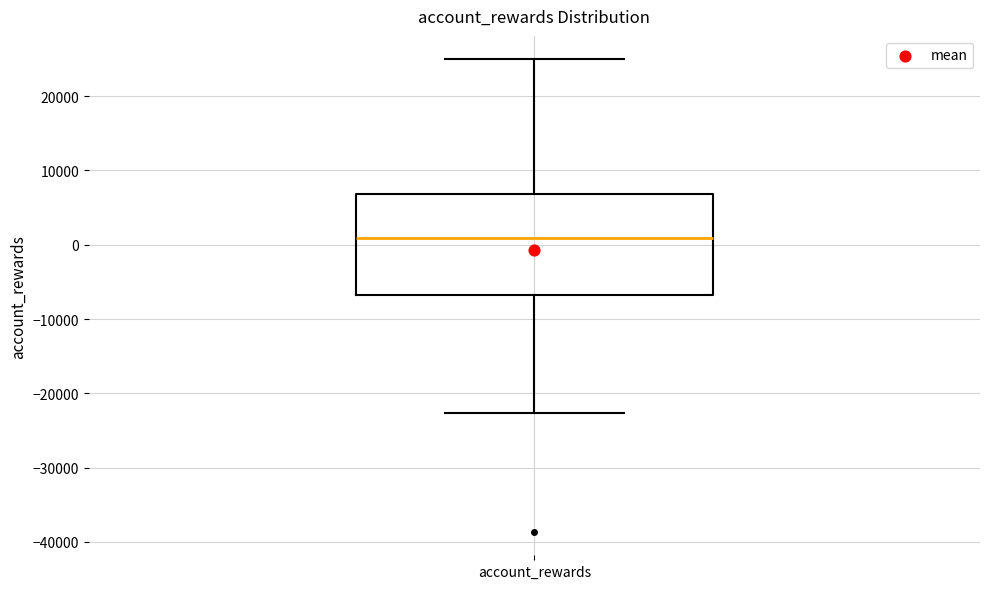

Read this box plot against the y-axis: the position of the median line, the range covered by the box, and the ends of both whiskers. The values are not printed on the chart, so give them approximately, as read against the axis.

median 1000, box -7000 to 7000, whiskers -23000 to 25000